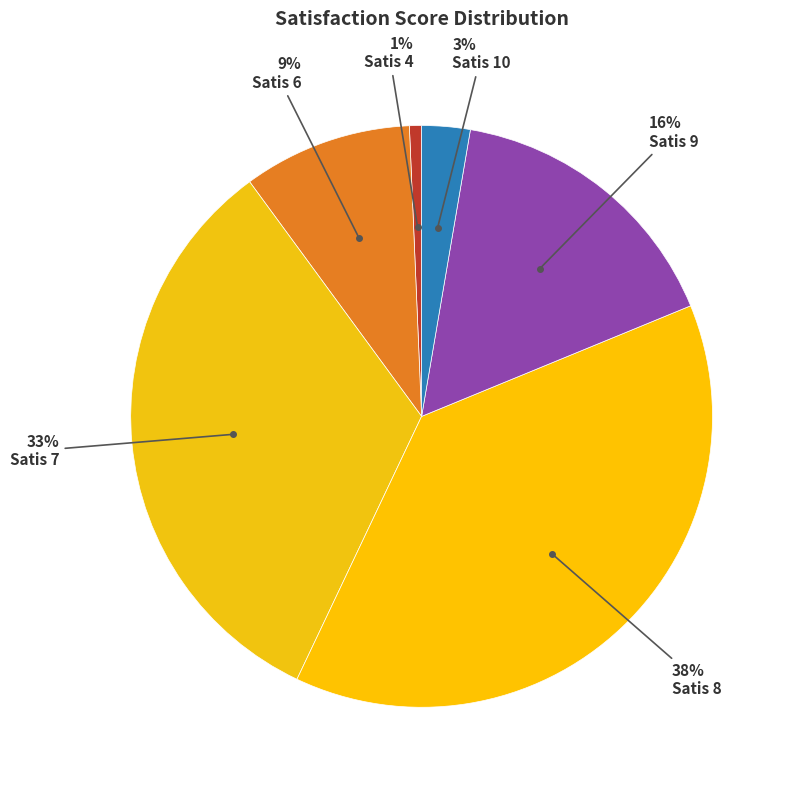

How many slices are in this pie chart?

6